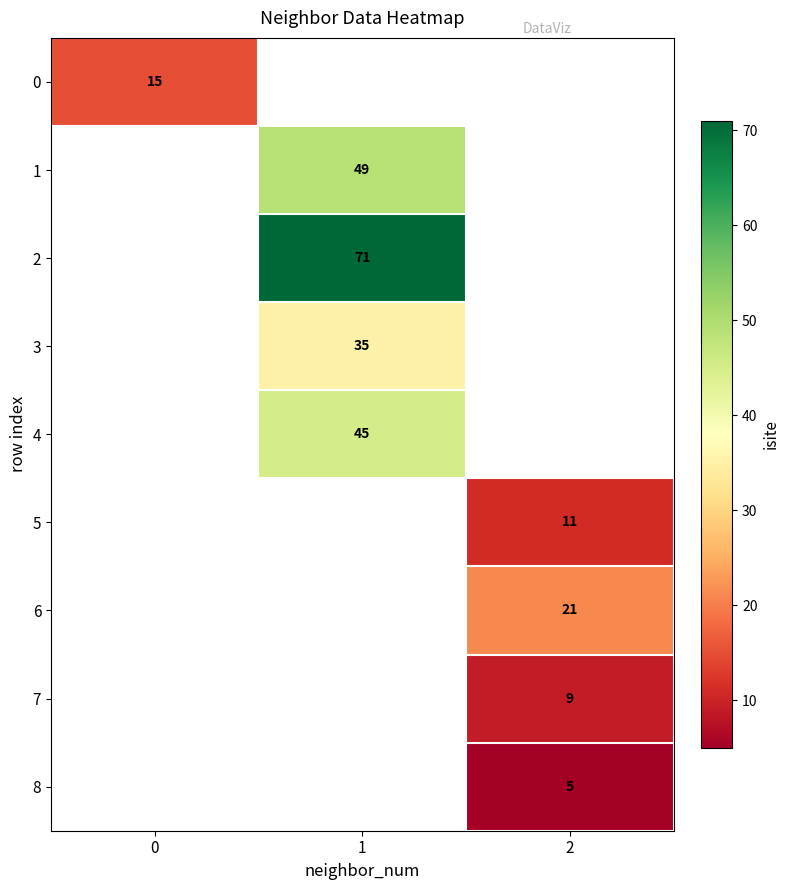

The value of 7 at 2 is 9. True or false?

True